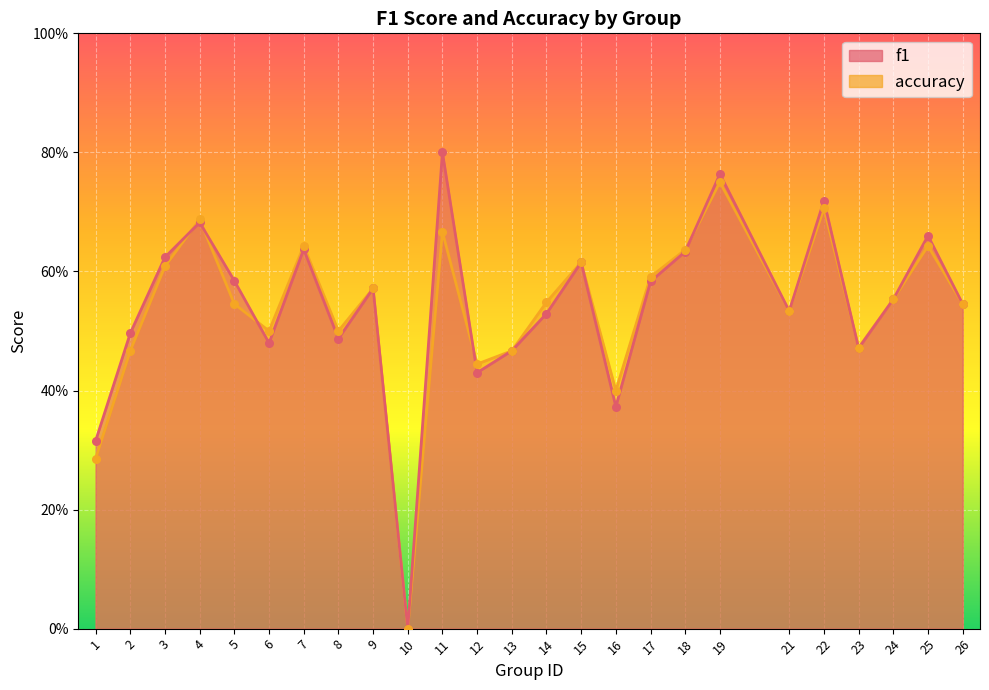

Which series has the widest spread of Y values?

f1